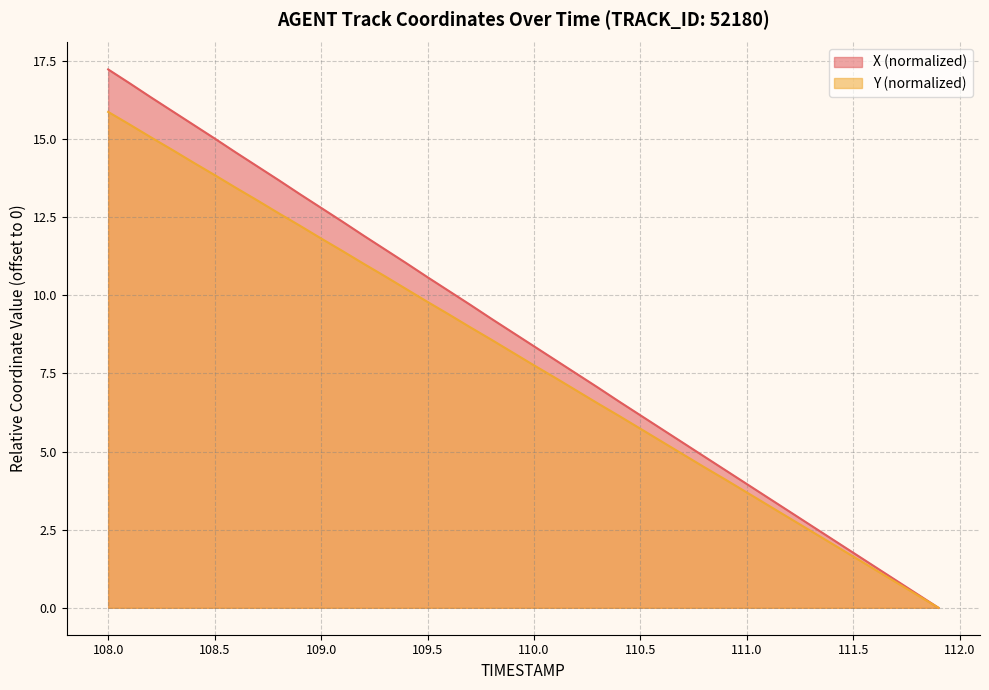

Is it true that Y (normalized) equals 8.4 at 110.5?

False